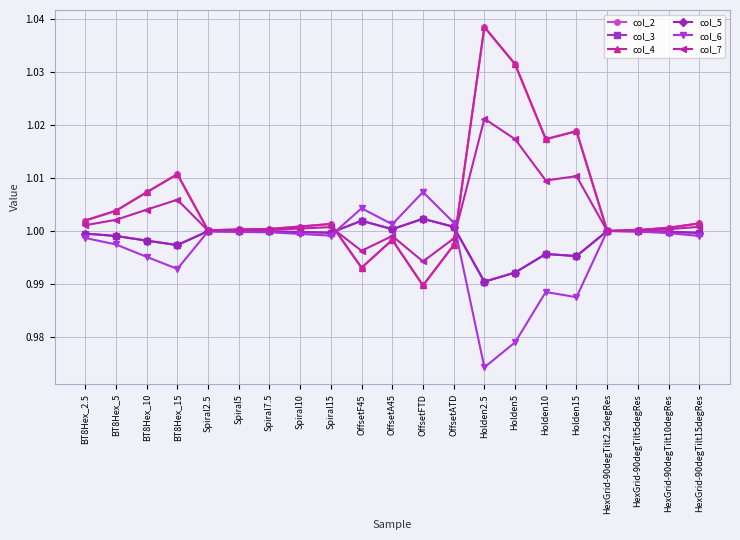

Does the chart have visible grid lines?

Yes